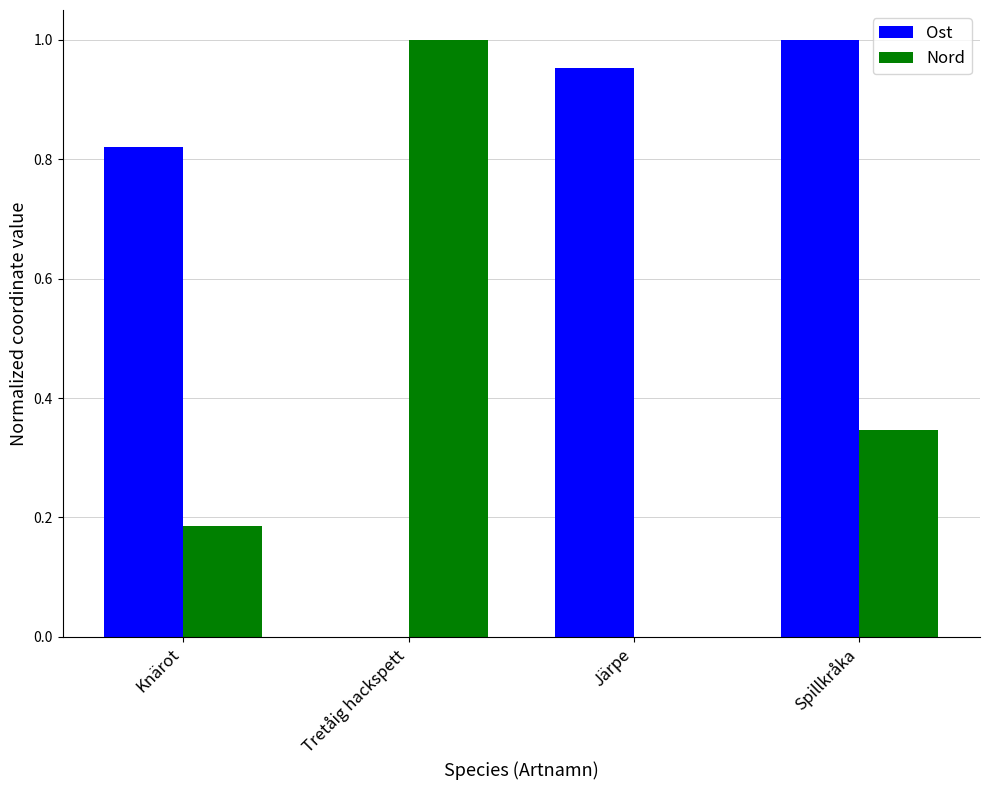

What is the difference between the Nord values at Spillkråka and Tretåig hackspett?

0.7